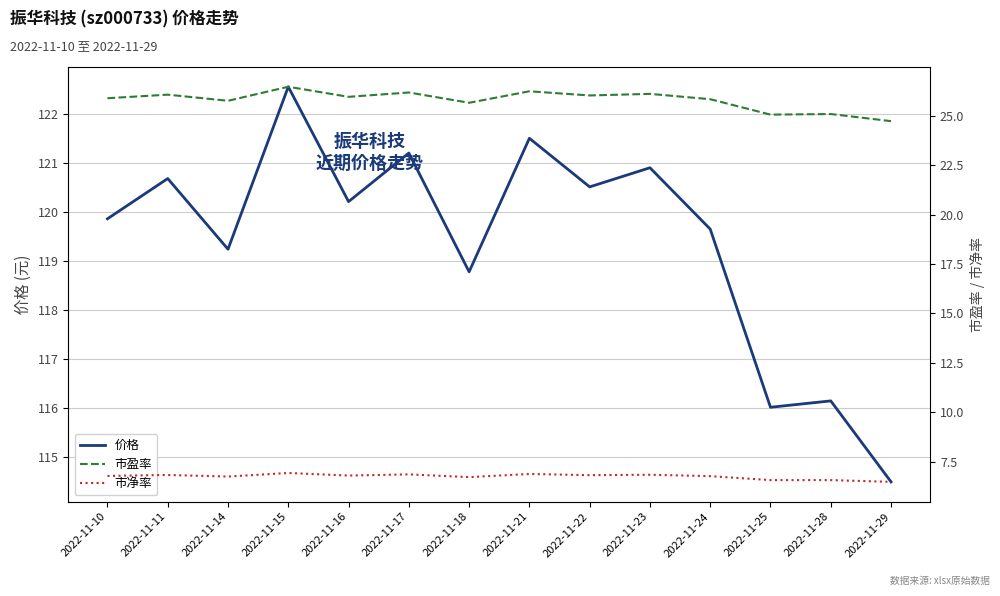

What are all the series names shown in the legend?

价格, 市盈率, 市净率